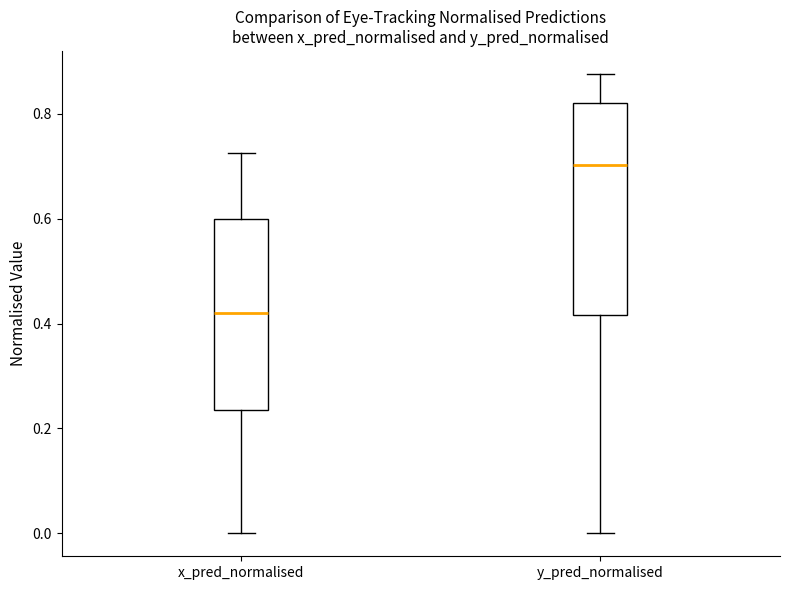

Which box is the tallest, from its lower edge to its upper edge?

y_pred_normalised